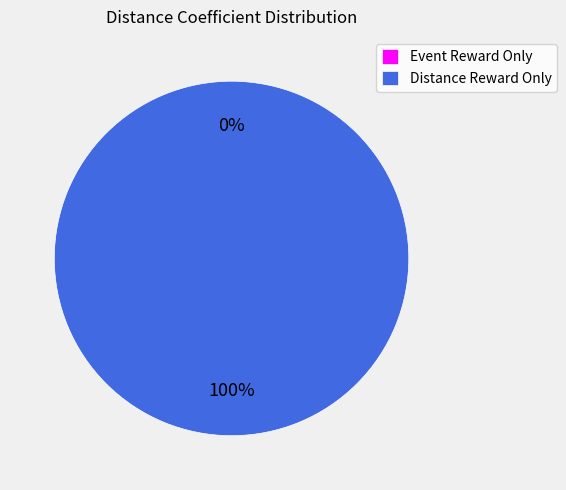

Combined, do medium_standard_distance_reward_only and medium_standard_event_reward_only account for over 50%?

Yes